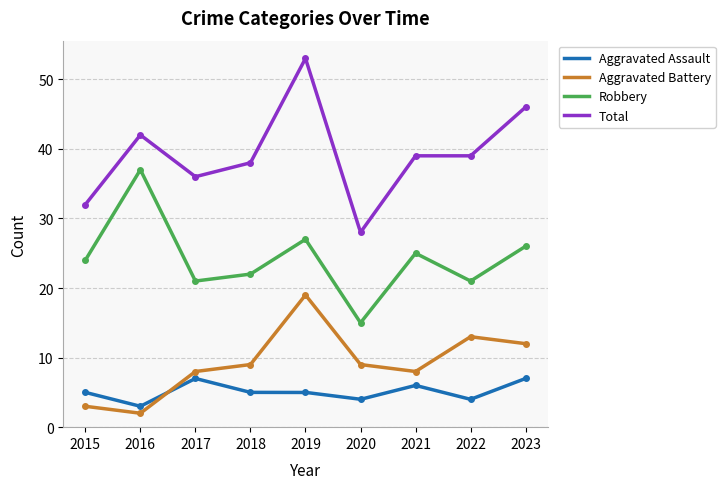

True or false: Aggravated Assault has a value of 8 at 2021.

False